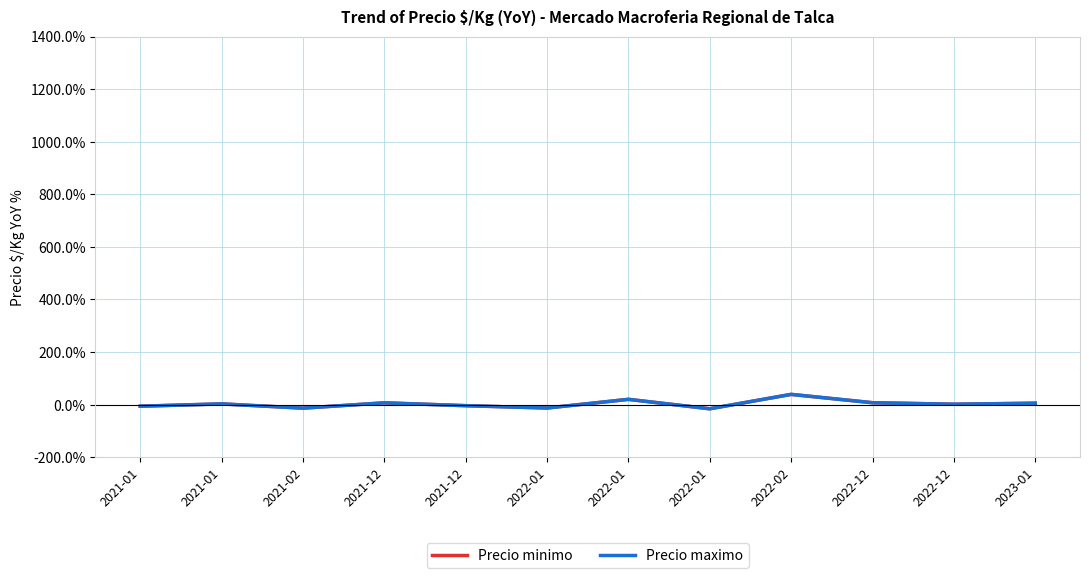

List the labels in order of Precio maximo value, largest first.

2022-02, 2022-01, 2022-12, 2021-12, 2023-01, 2021-01, 2022-12, 2021-12, 2021-01, 2022-01, 2021-02, 2022-01